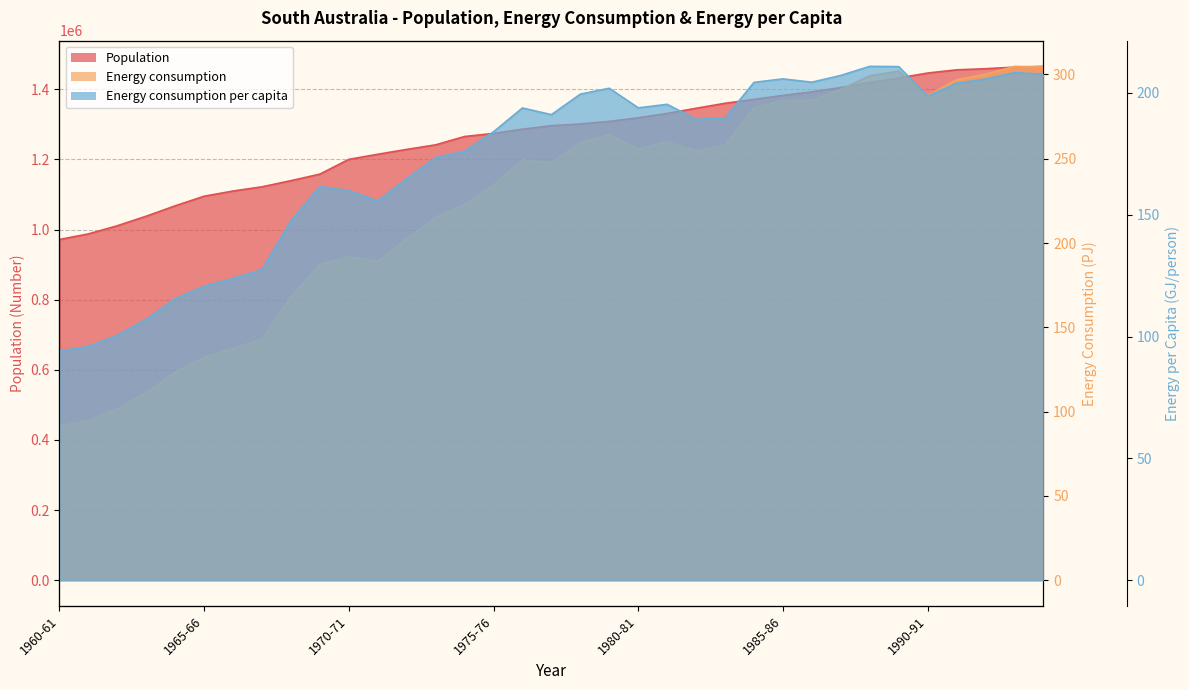

How many intersections are there between Energy consumption per capita and Energy consumption?

1